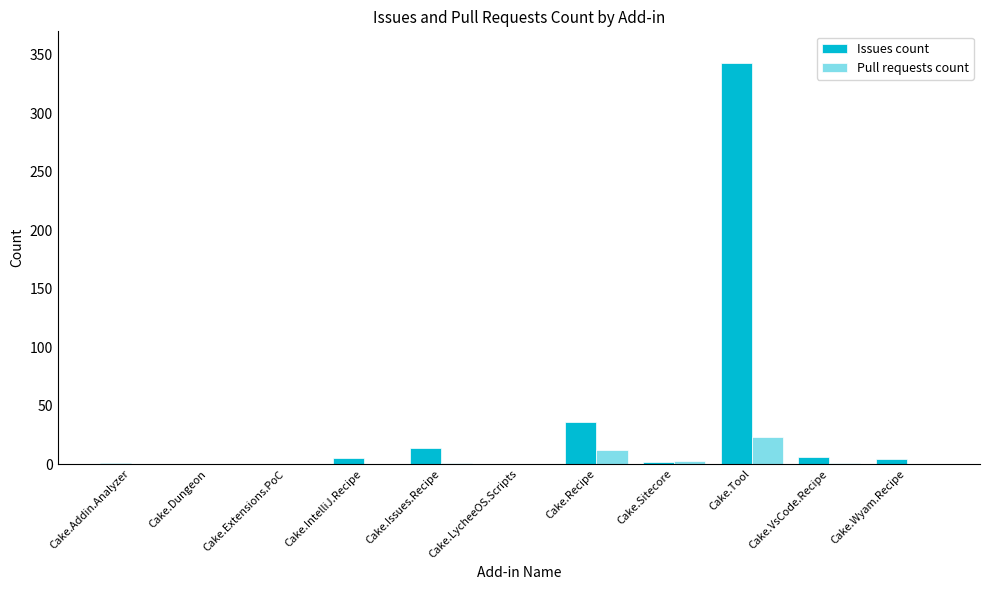

What is the sum of all Issues count values?

411